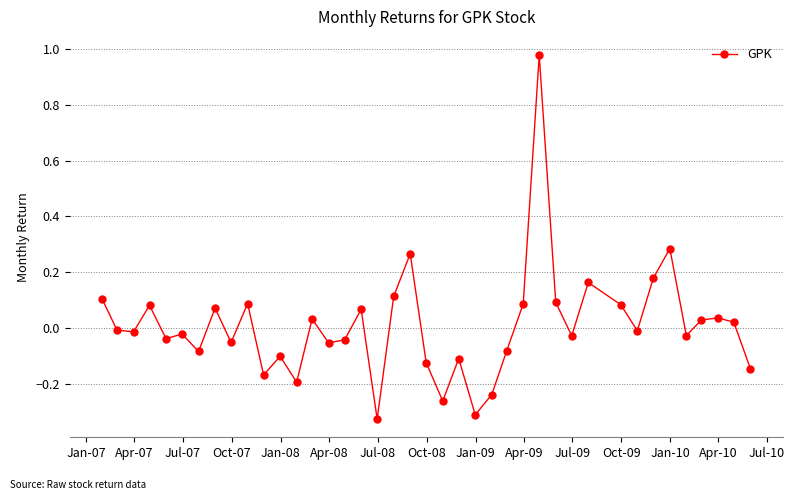

What is the sum of all values?

0.4